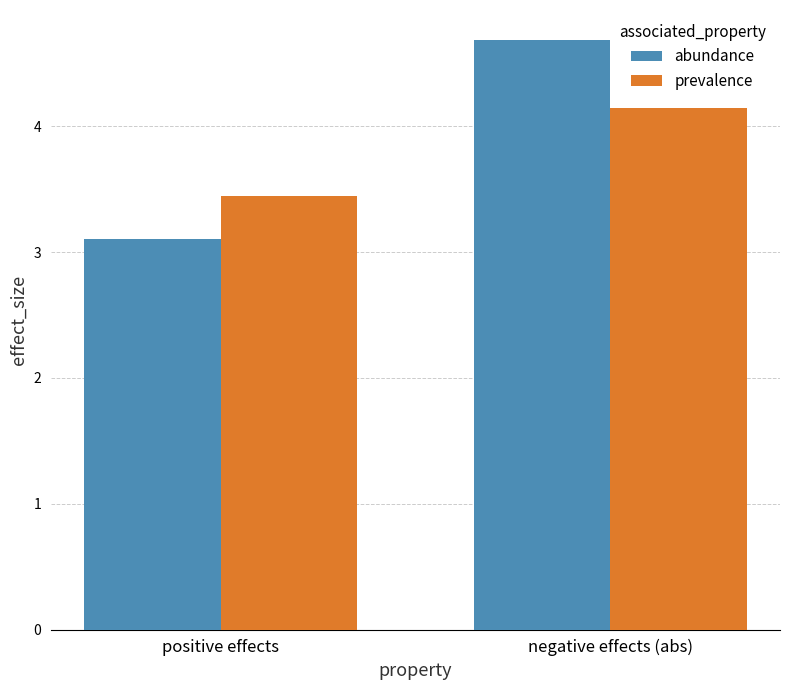

Where is abundance nearest to the value 3?

positive effects